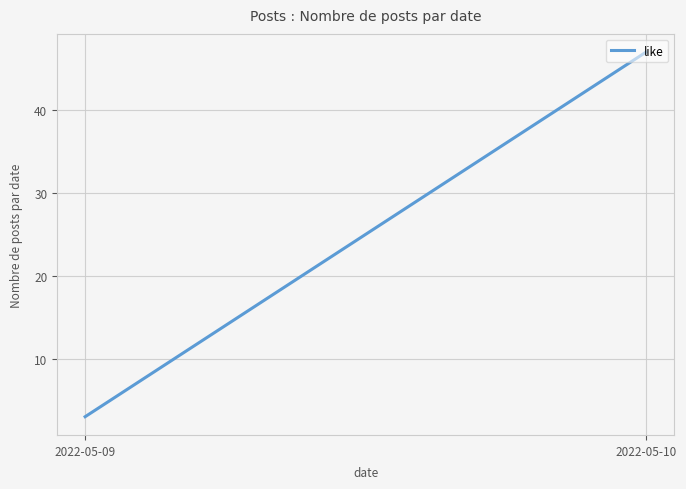

What is the change in value from 2022-05-09 to 2022-05-10?

+44